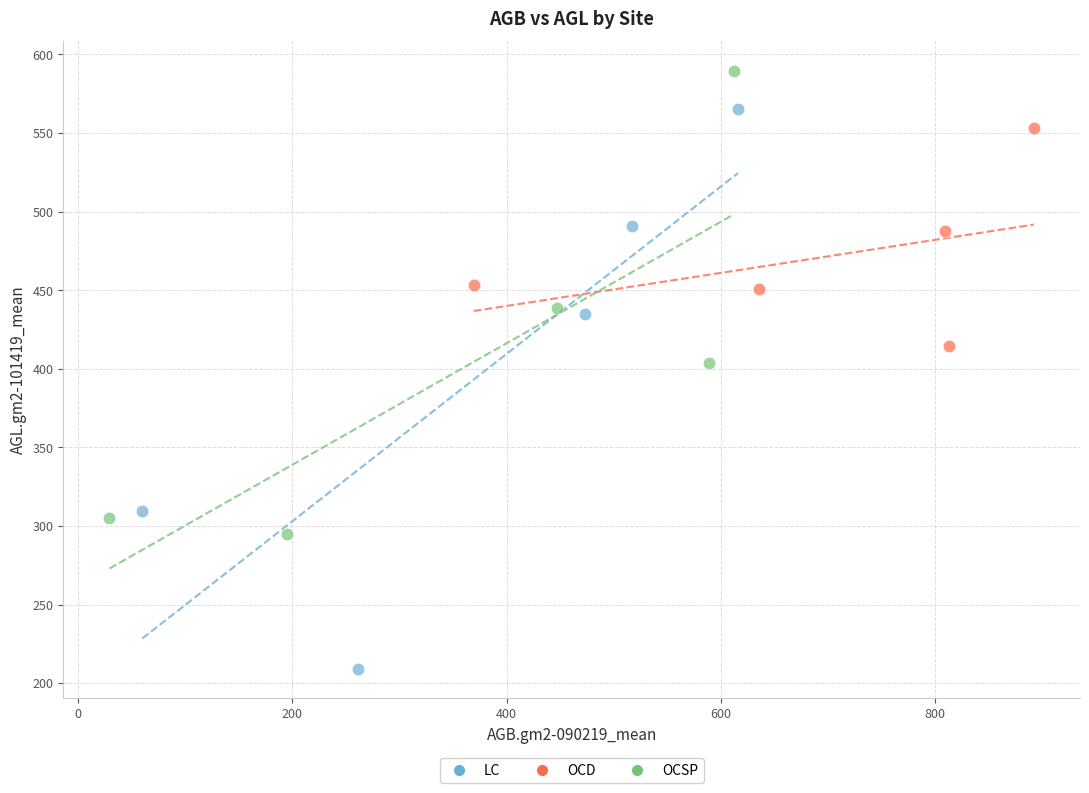

Which series reaches the minimum Y coordinate?

LC